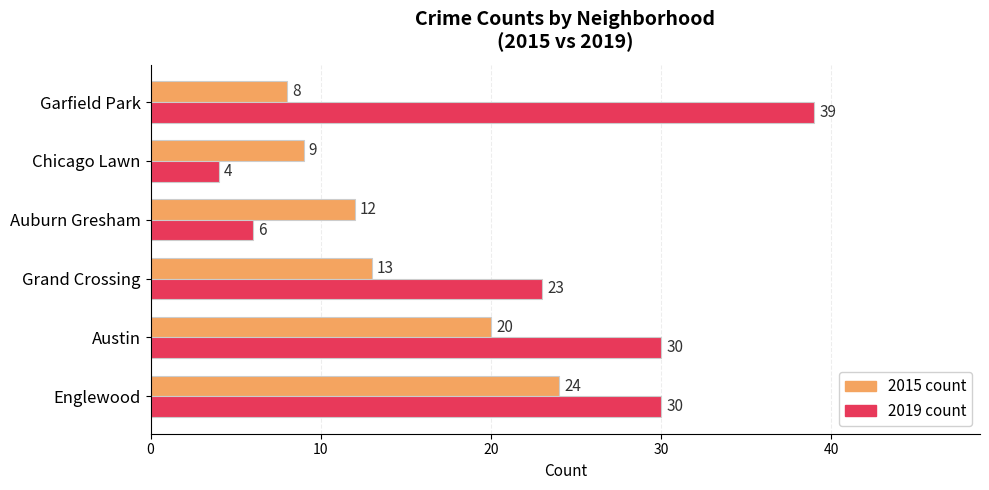

What is the average value of the 2015 count series?

14